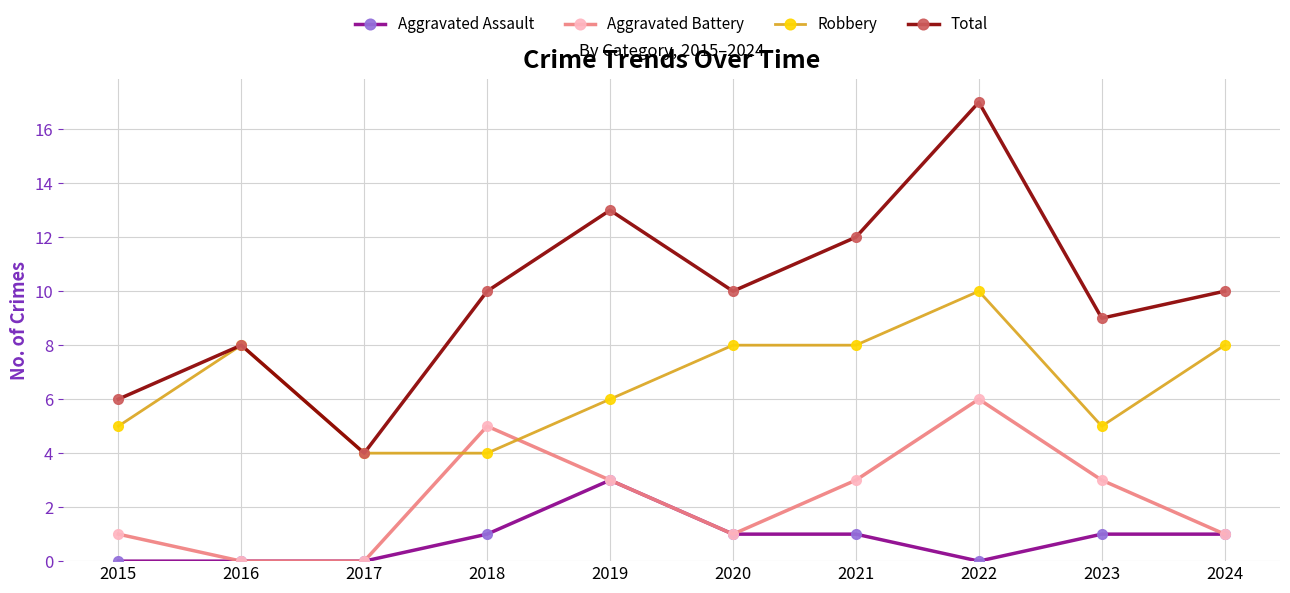

True or false: Robbery has more than 1 interior local peaks.

True